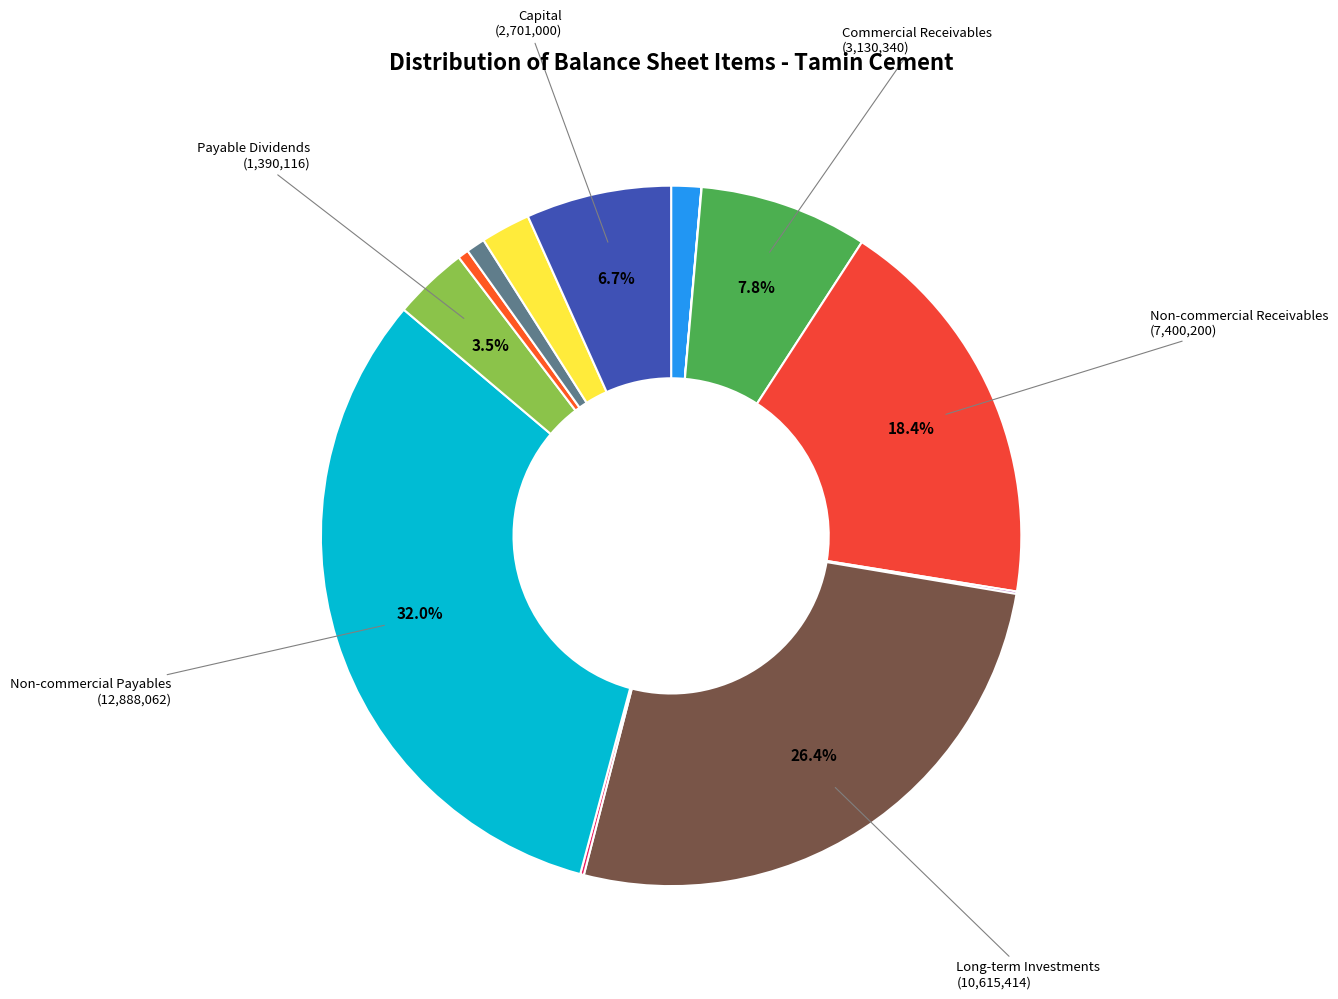

How many slices are in this pie chart?

13